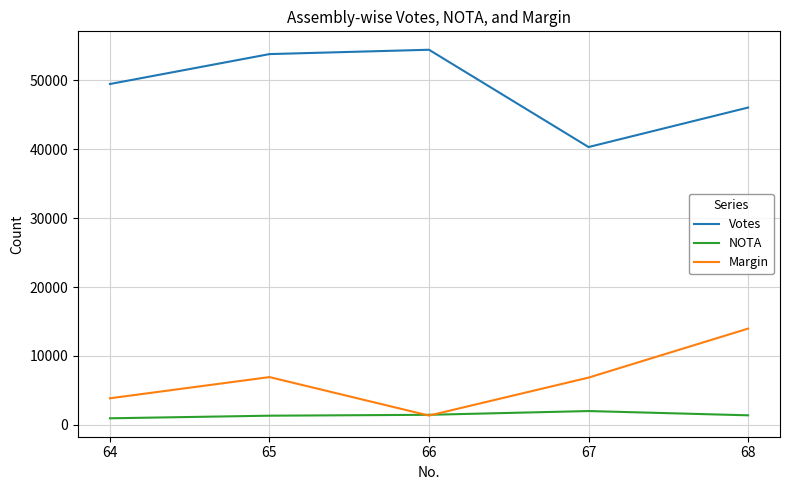

True or false: NOTA has more than 0 points higher than both neighbors.

True